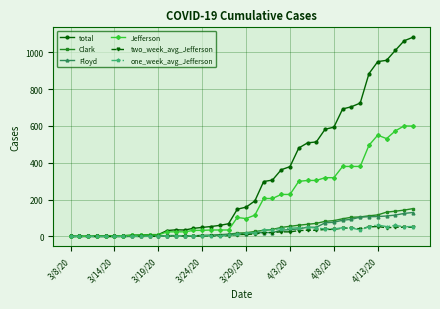

Which series has the largest total across all categories?

total